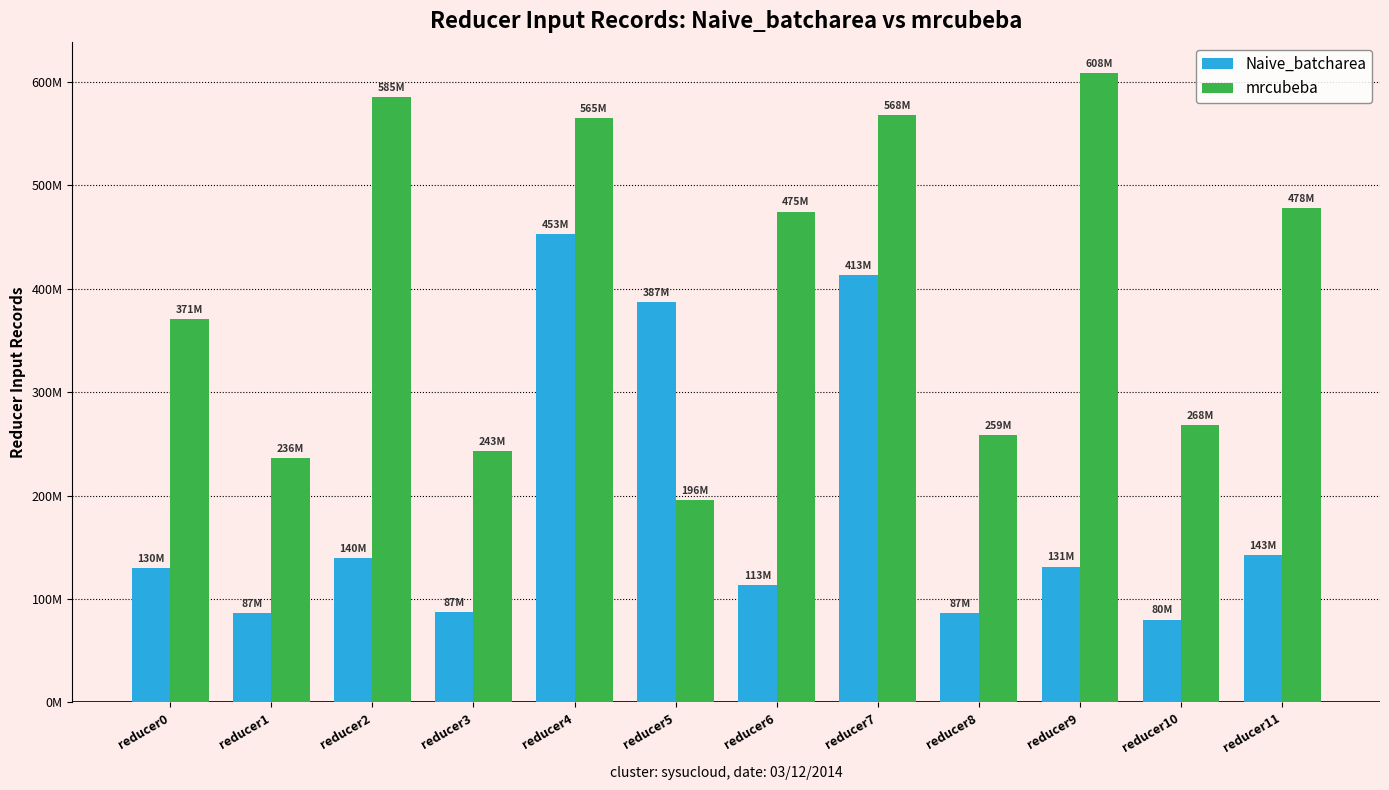

Between reducer5 and reducer6, which series saw the biggest shift?

mrcubeba